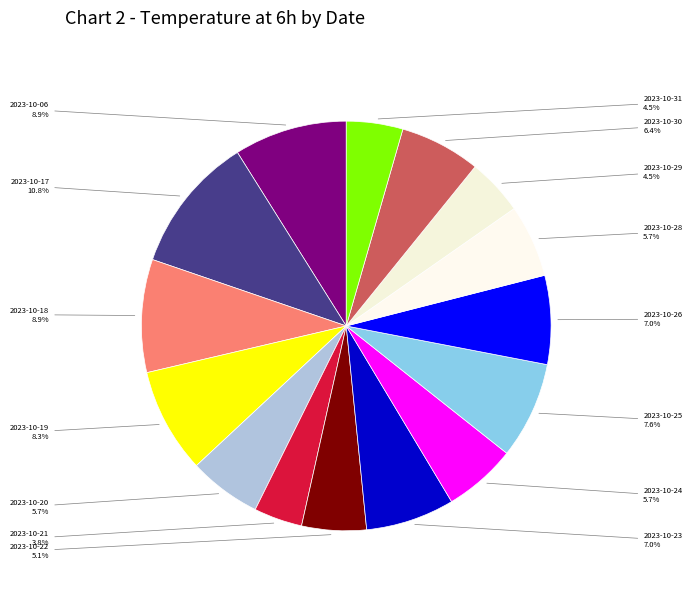

Which slice is the largest?

2023-10-17